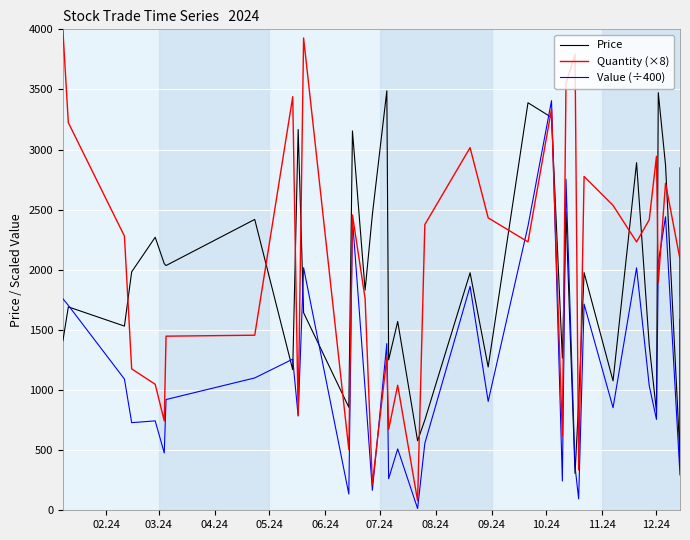

What is the spread (max minus min) of values at 07.24?

1574.3